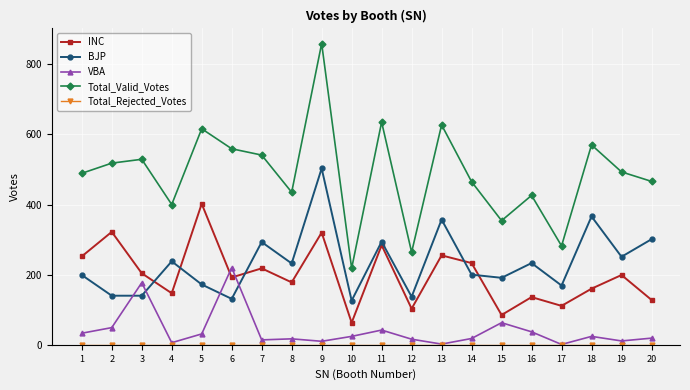

What is the total value across all series at 14?

916